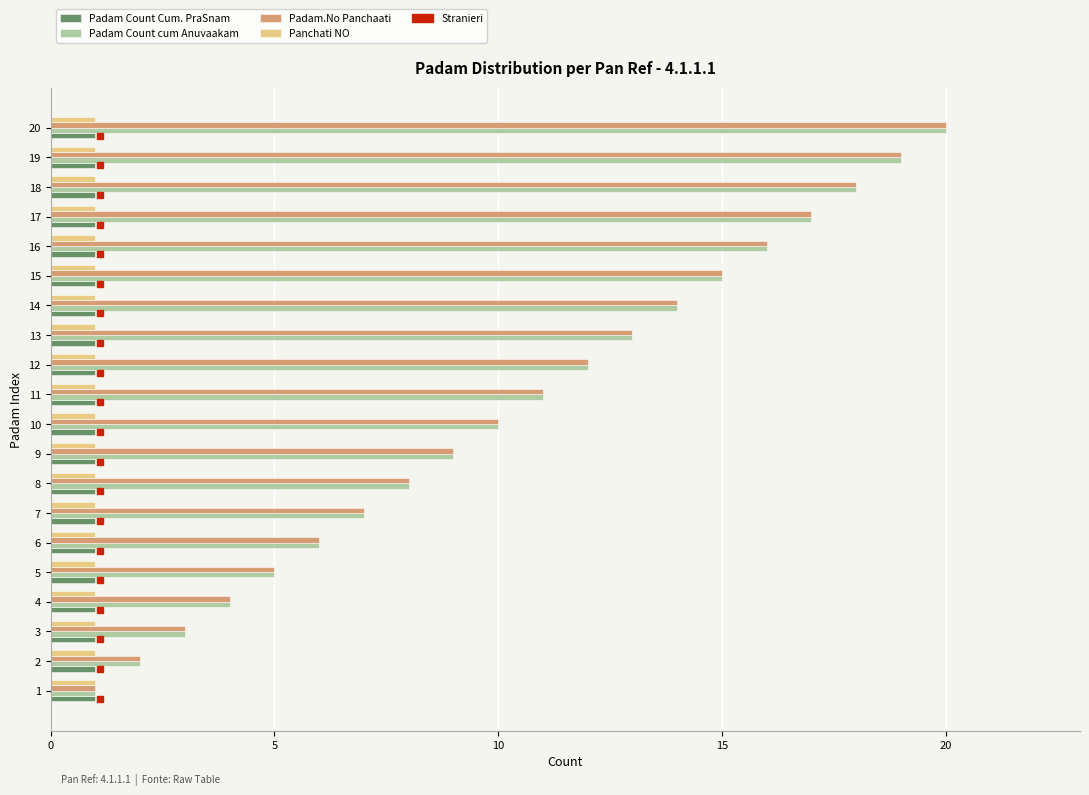

The value of Padam Count cum Anuvaakam at 3 is 5. True or false?

False